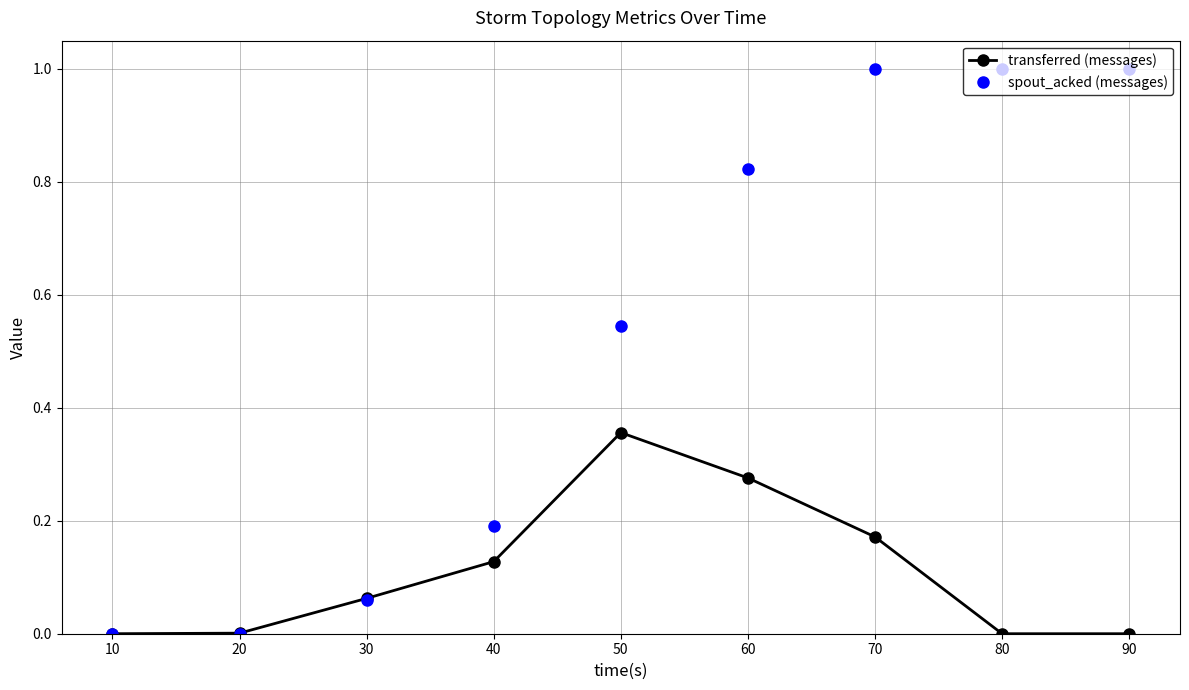

Where is the first local maximum for transferred (messages)?

50